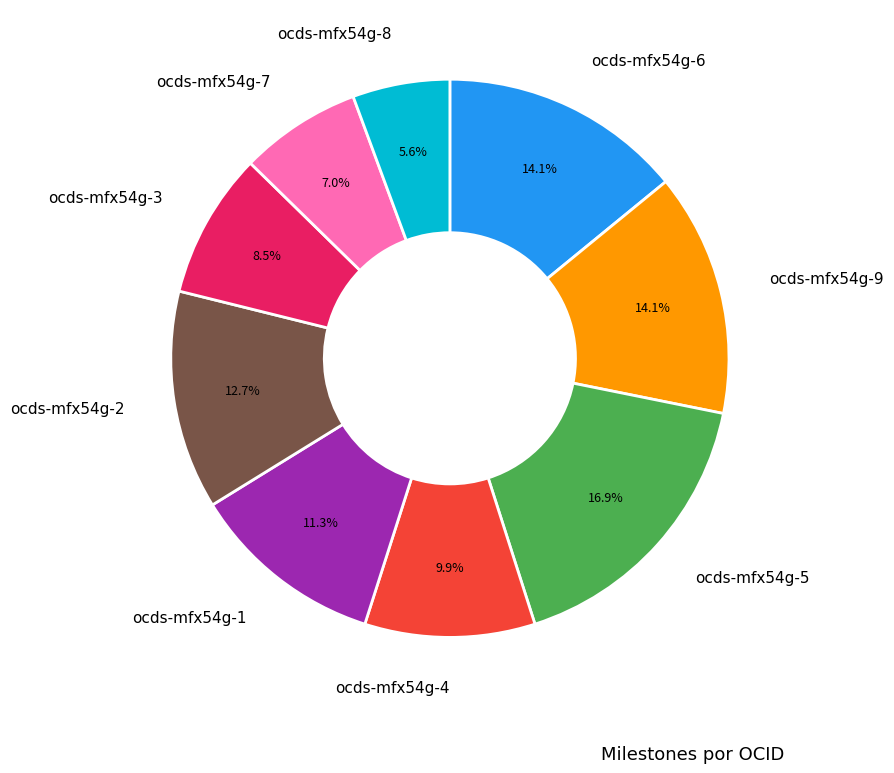

The ocds-mfx54g-4 slice represents 15% of the pie. True or false?

False